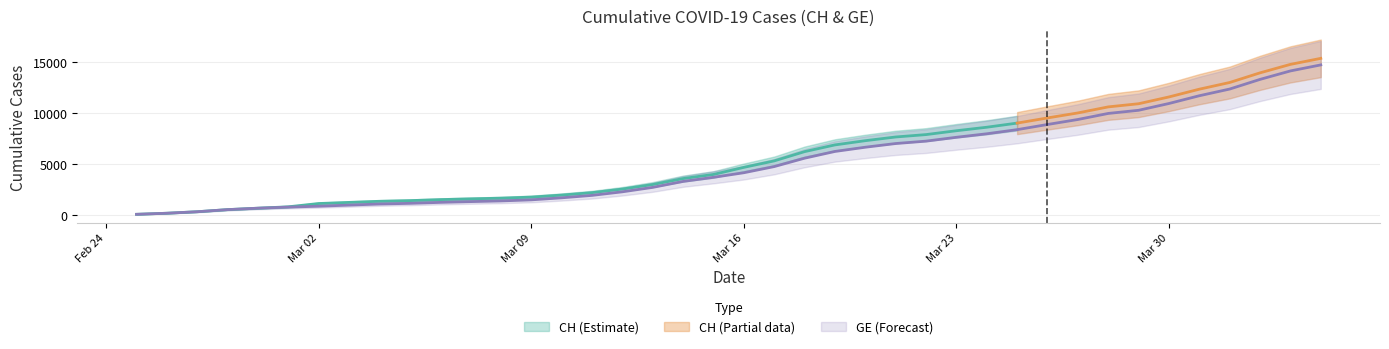

List the labels in order of value, largest first.

2020-04-04, 2020-04-03, 2020-04-02, 2020-04-01, 2020-03-31, 2020-03-30, 2020-03-29, 2020-03-28, 2020-03-27, 2020-03-26, 2020-03-25, 2020-03-24, 2020-03-23, 2020-03-22, 2020-03-21, 2020-03-20, 2020-03-19, 2020-03-18, 2020-03-17, 2020-03-16, 2020-03-15, 2020-03-14, 2020-03-13, 2020-03-12, 2020-03-11, 2020-03-10, 2020-03-09, 2020-03-08, 2020-03-07, 2020-03-06, 2020-03-05, 2020-03-04, 2020-03-03, 2020-03-02, 2020-03-01, 2020-02-29, 2020-02-28, 2020-02-27, 2020-02-26, 2020-02-25